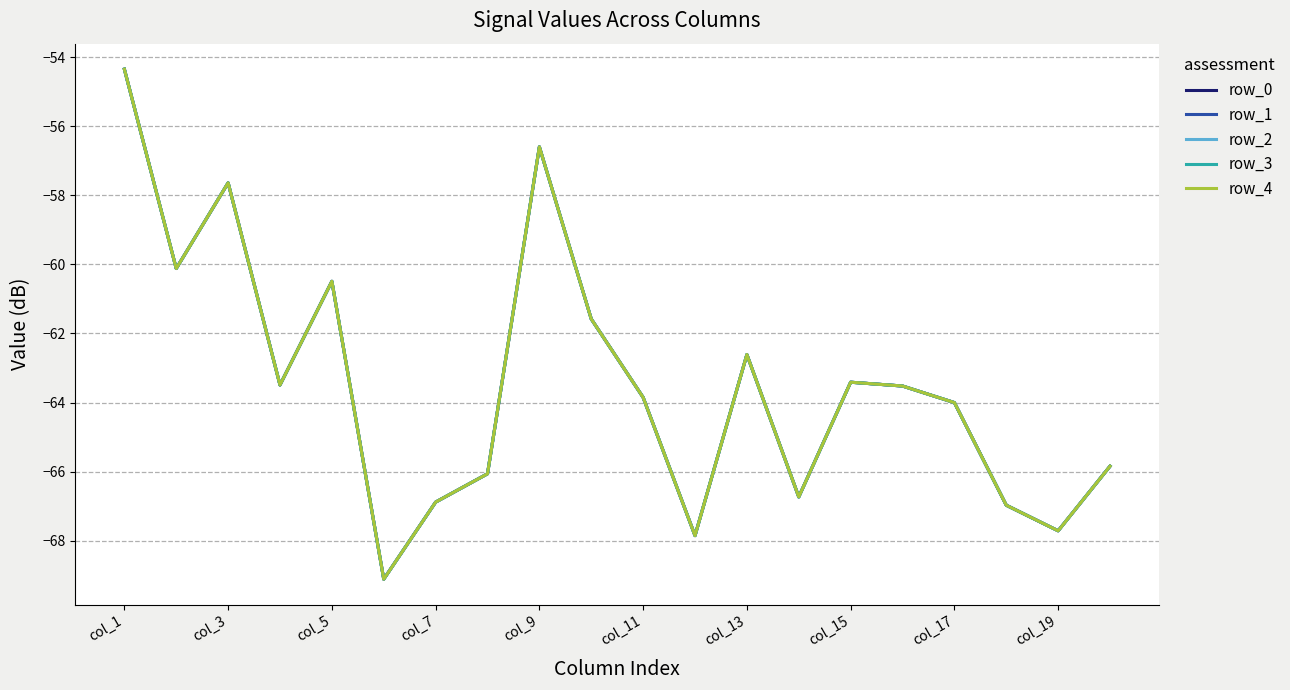

True or false: row_3 and row_2 intersect in this chart.

False